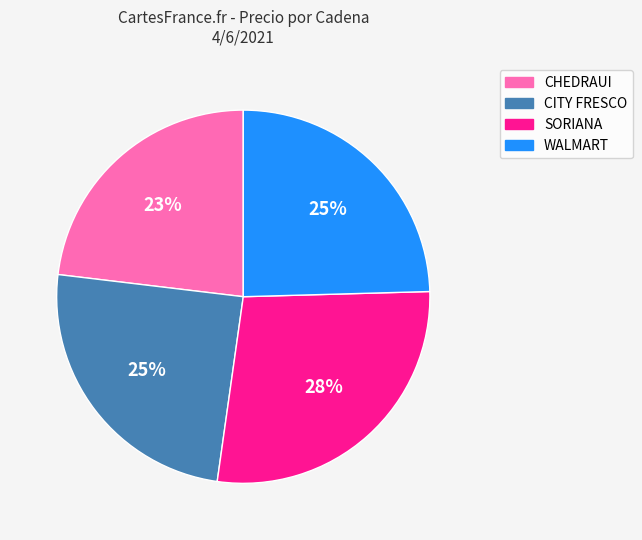

How many segments does this pie chart have?

4